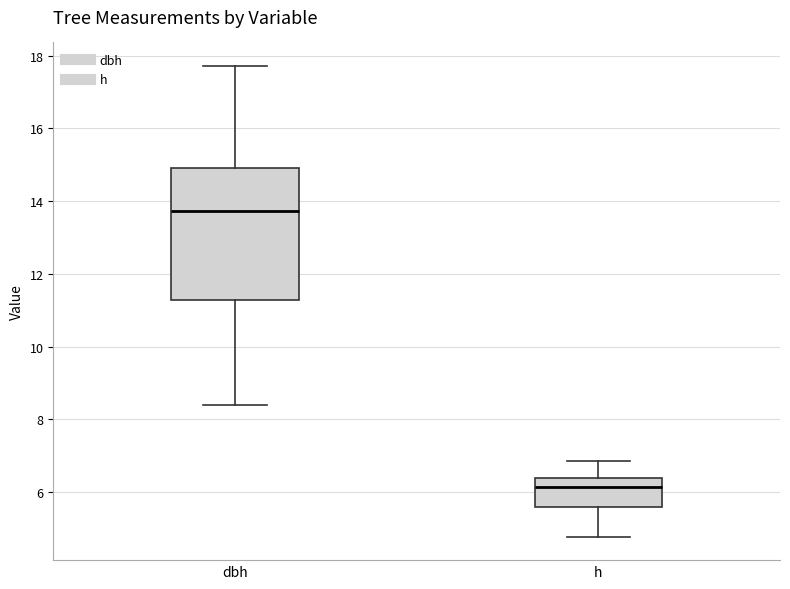

Which box's median line is the highest?

dbh